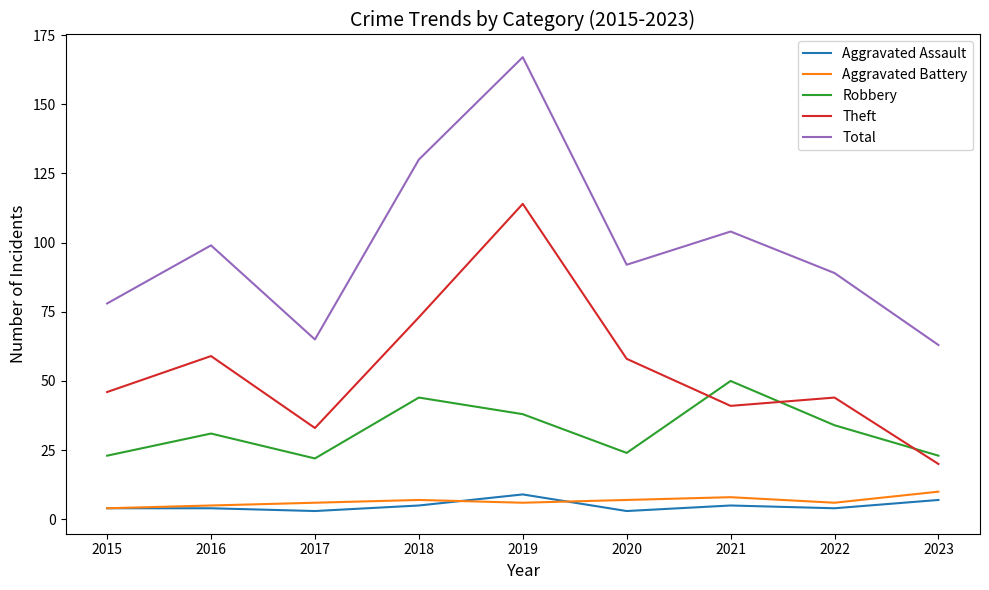

What is the smallest value displayed?

3